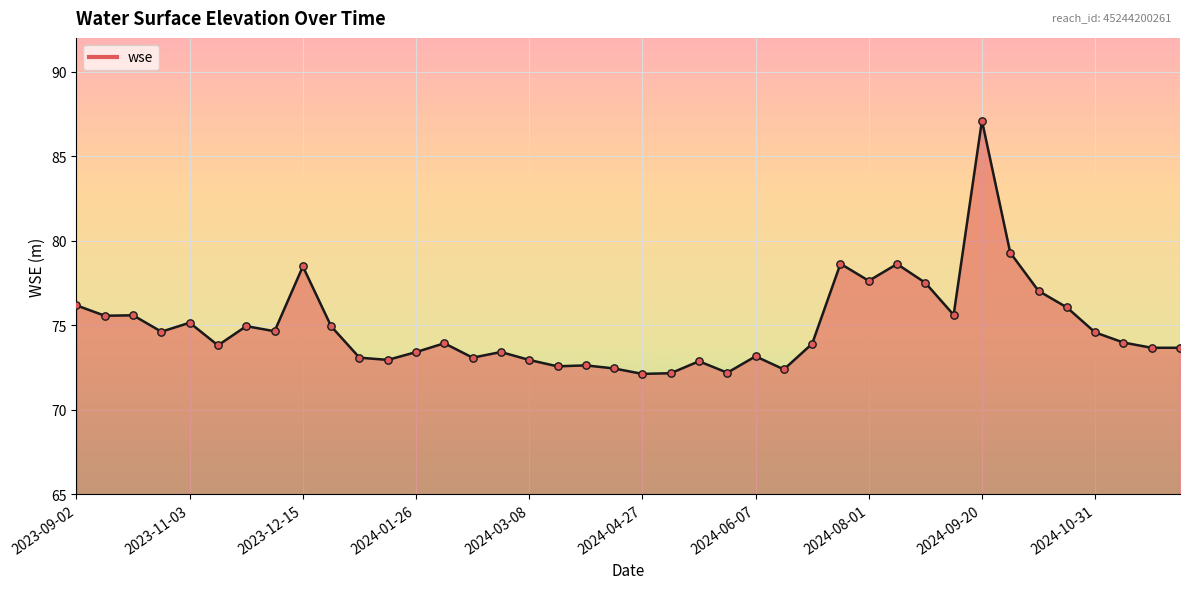

What is the difference between the maximum and minimum values?

15.0